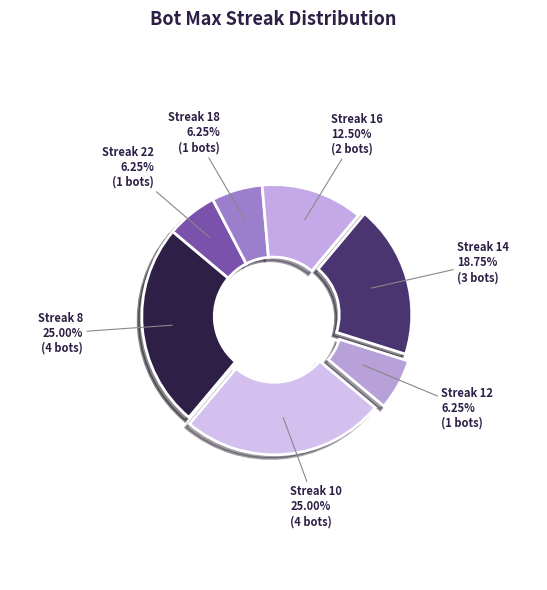

To the nearest percent, what is the average slice percentage?

14%